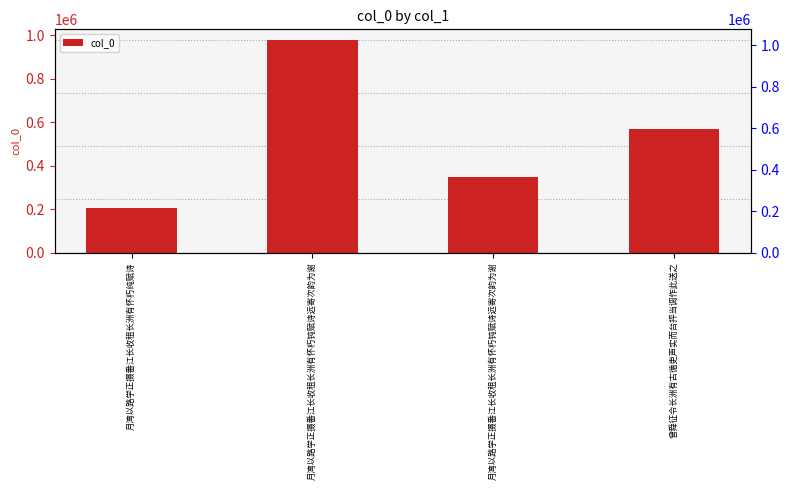

Rank the categories by value from highest to lowest.

月湾以路学正摄番江长收租长洲有怀朽钝赋诗远寄次韵为谢, 曾舜征令长洲有古循吏声实而台抨当调作此送之, 月湾以路学正摄番江长收租长洲有怀朽钝赋诗远寄次韵为谢, 月湾以路学正摄番江长收租长洲有怀朽纯赋诗